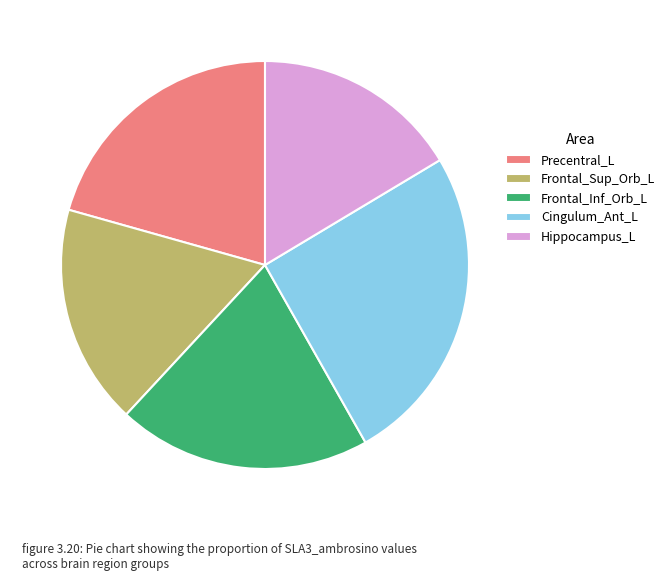

How many slices are in this pie chart?

5